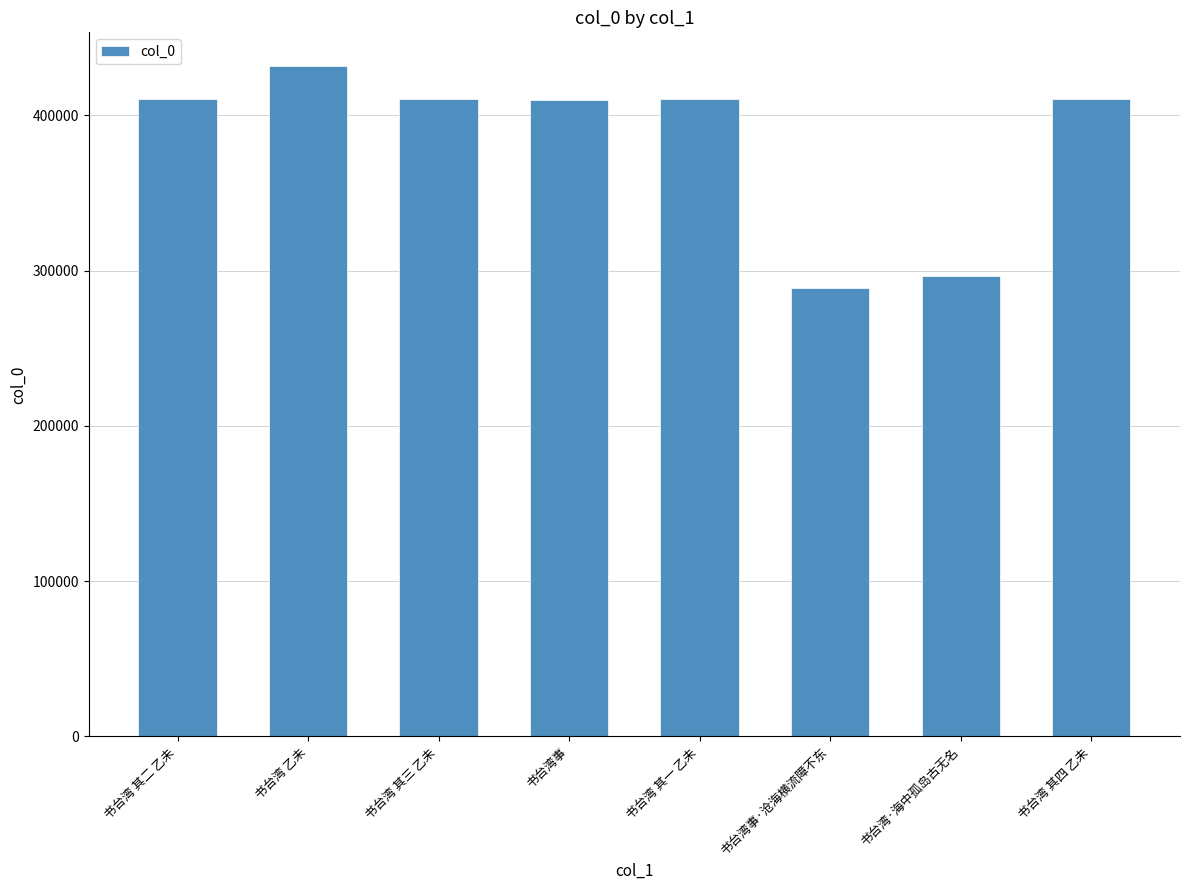

The chart shows a value of 296556 at 书台湾·海中孤岛古无名. True or false?

True